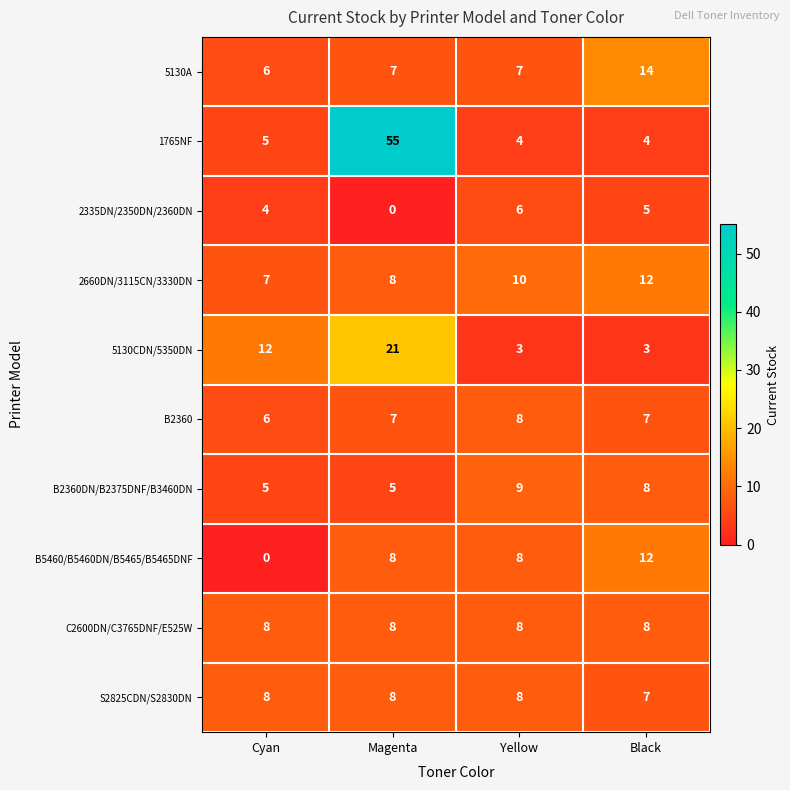

What is the total value across all series at Black?

80